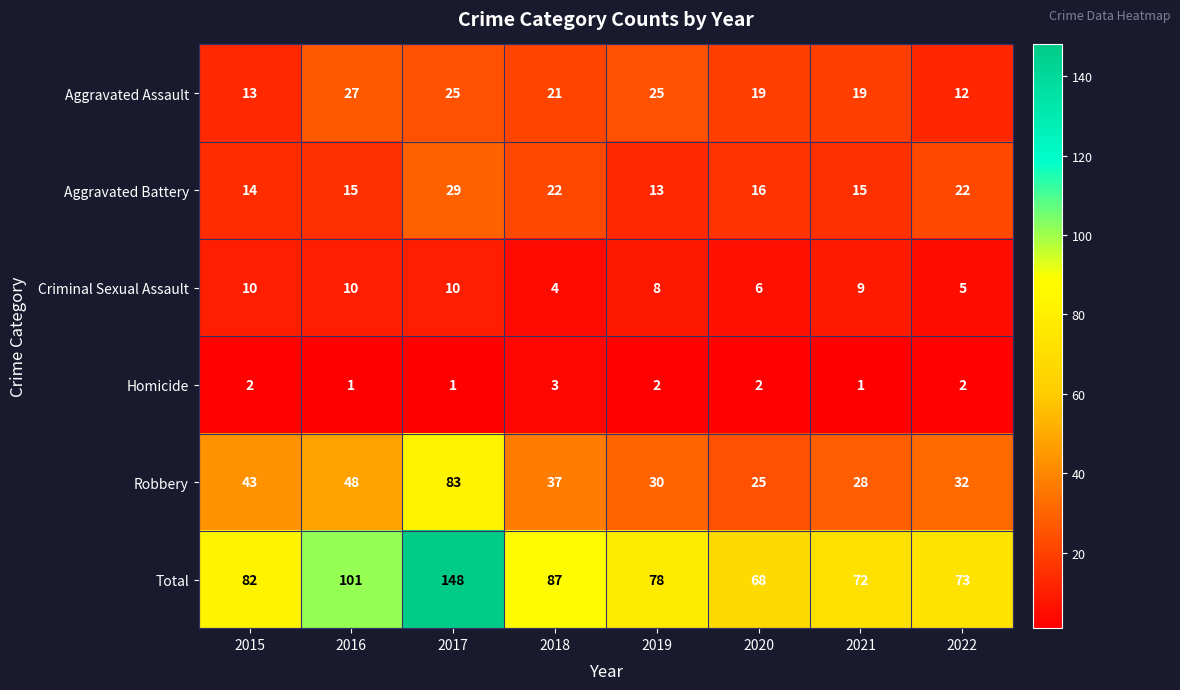

What is the highest value of the Criminal Sexual Assault series?

10